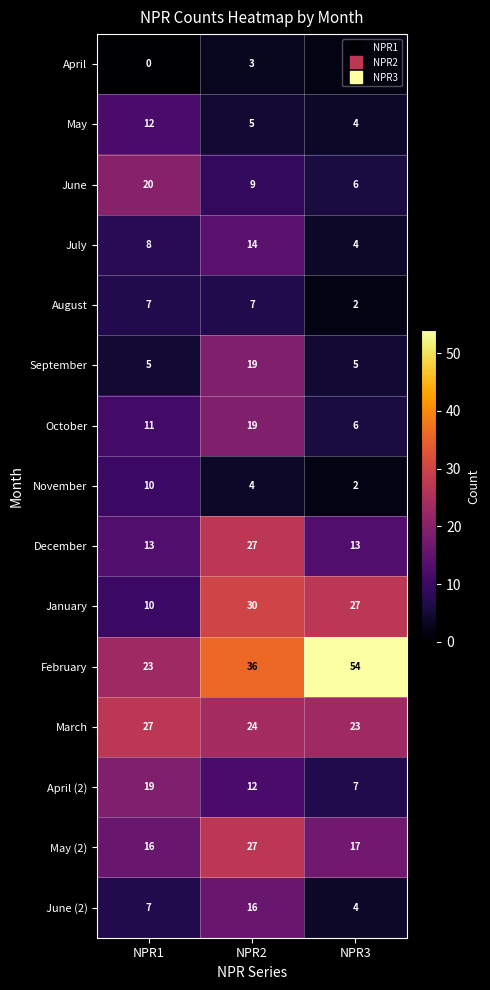

Which series changed the most between NPR2 and NPR3?

February